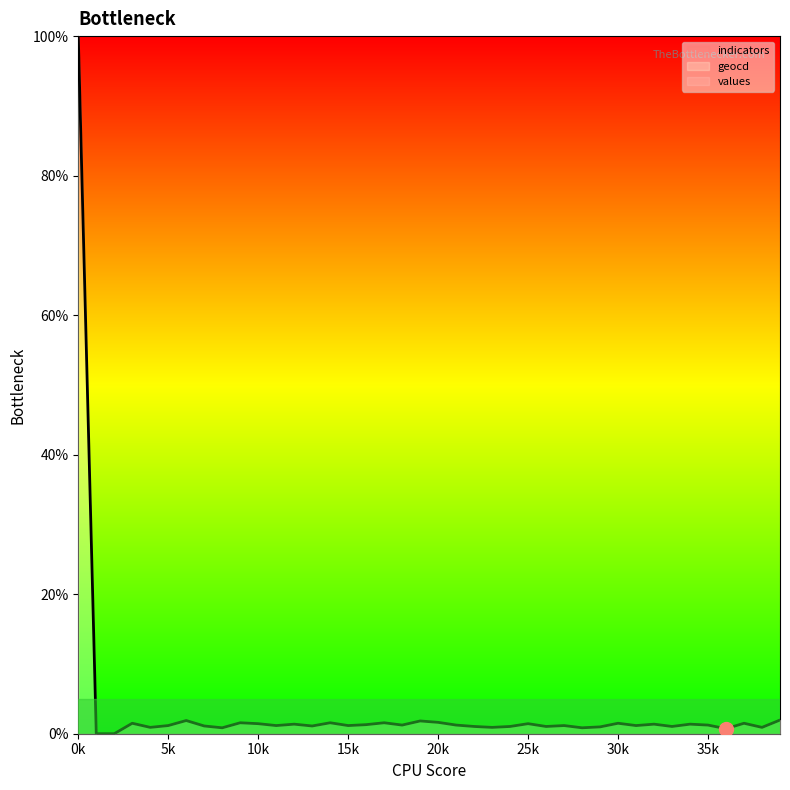

Which category has the highest value across all series?

0k